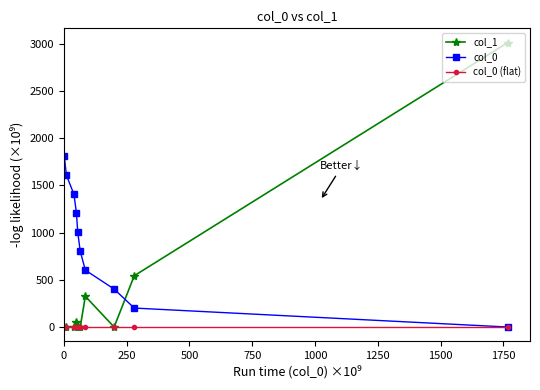

Rank the series by their maximum value, from lowest to highest.

col_0 (flat), col_0, col_1